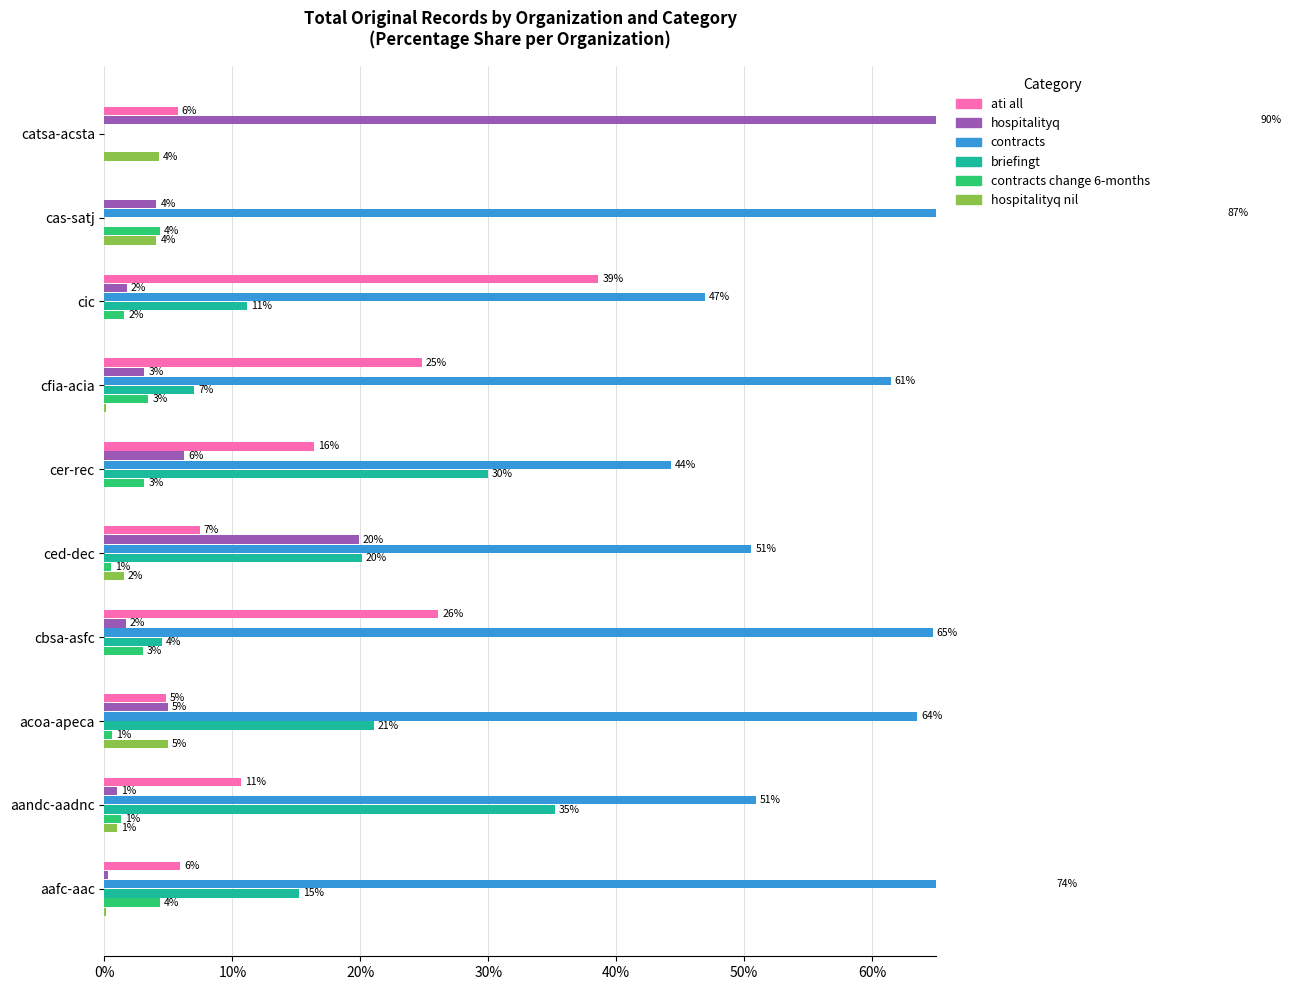

At how many categories does at least one series exceed 36?

10